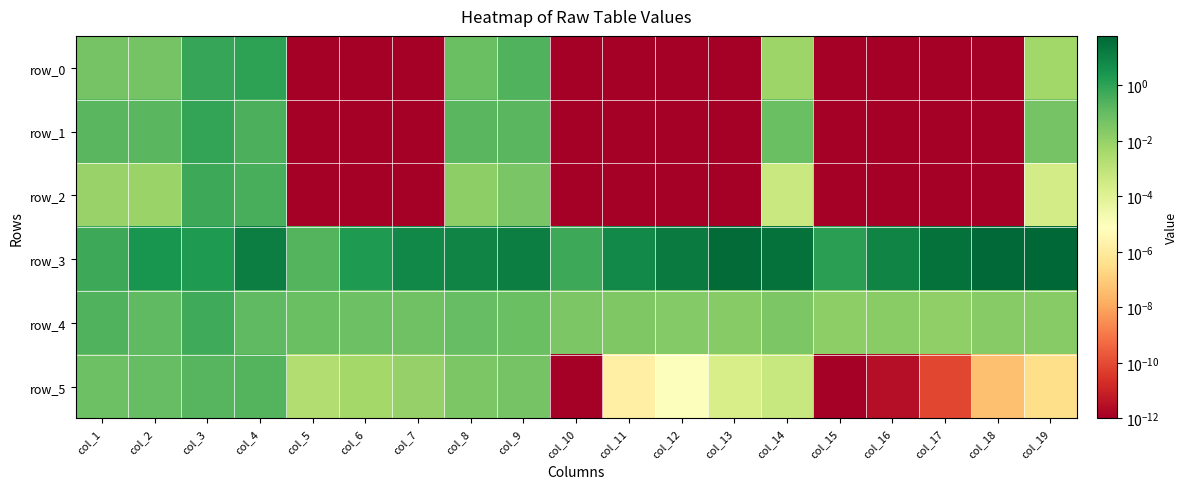

Which category has the highest value across all series?

col_19